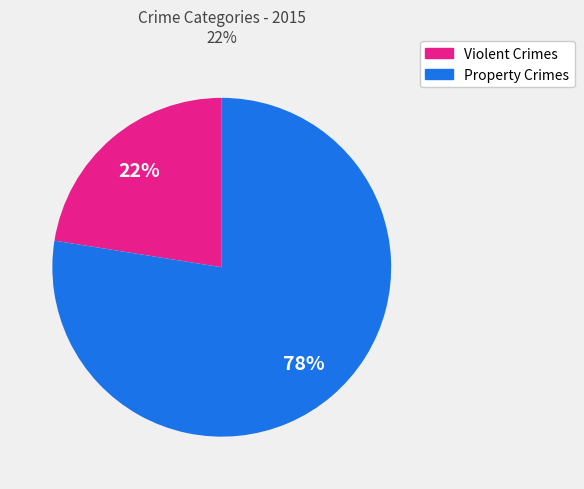

To the nearest percent, what is the average slice percentage?

50%